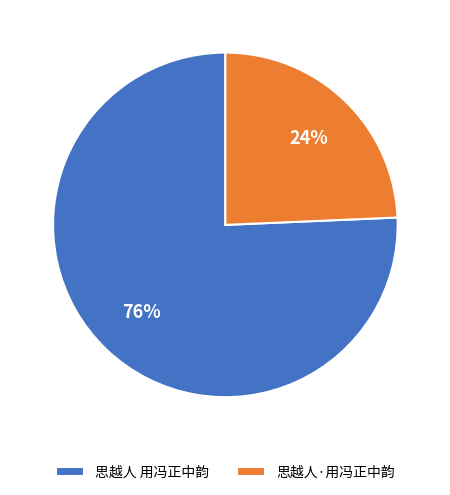

How many slices are in this pie chart?

2